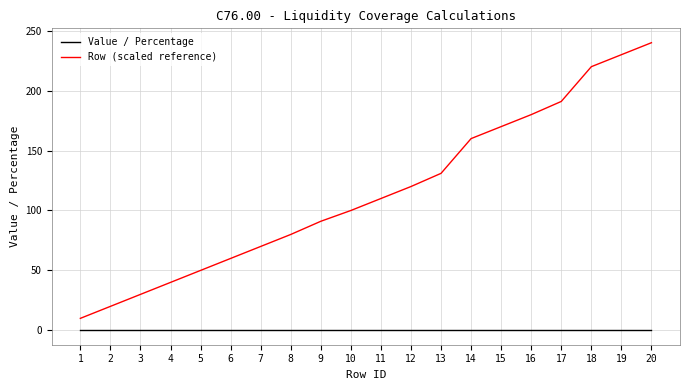

Does the chart have visible grid lines?

Yes